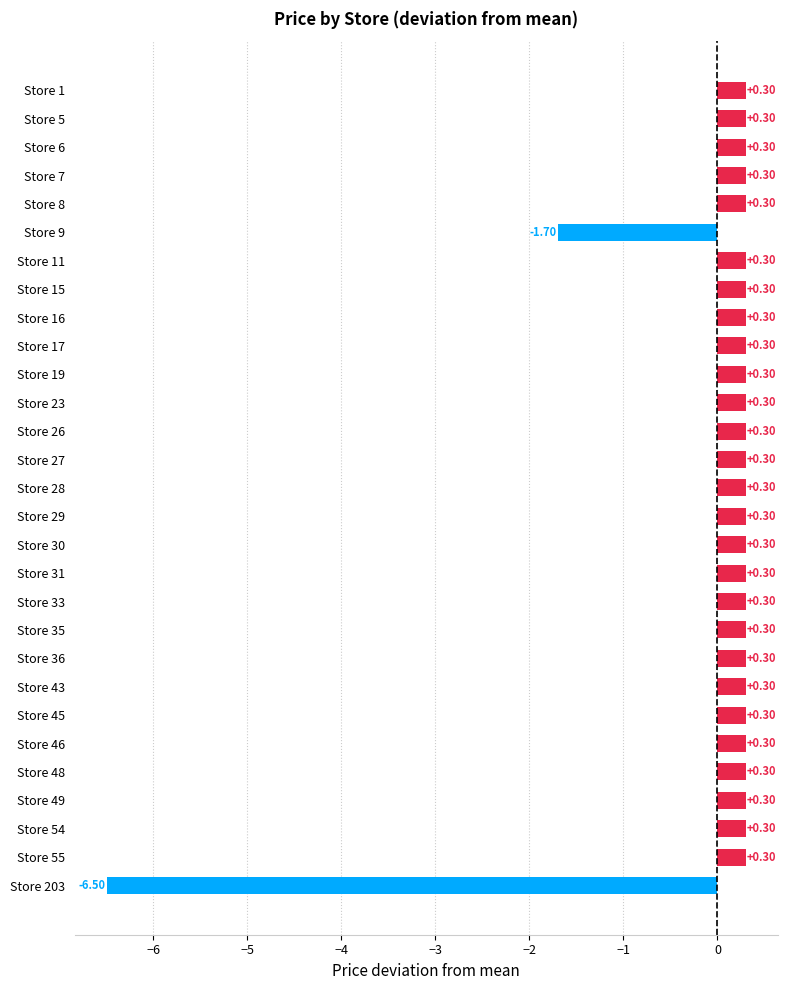

What is the difference between the maximum and minimum values?

6.8